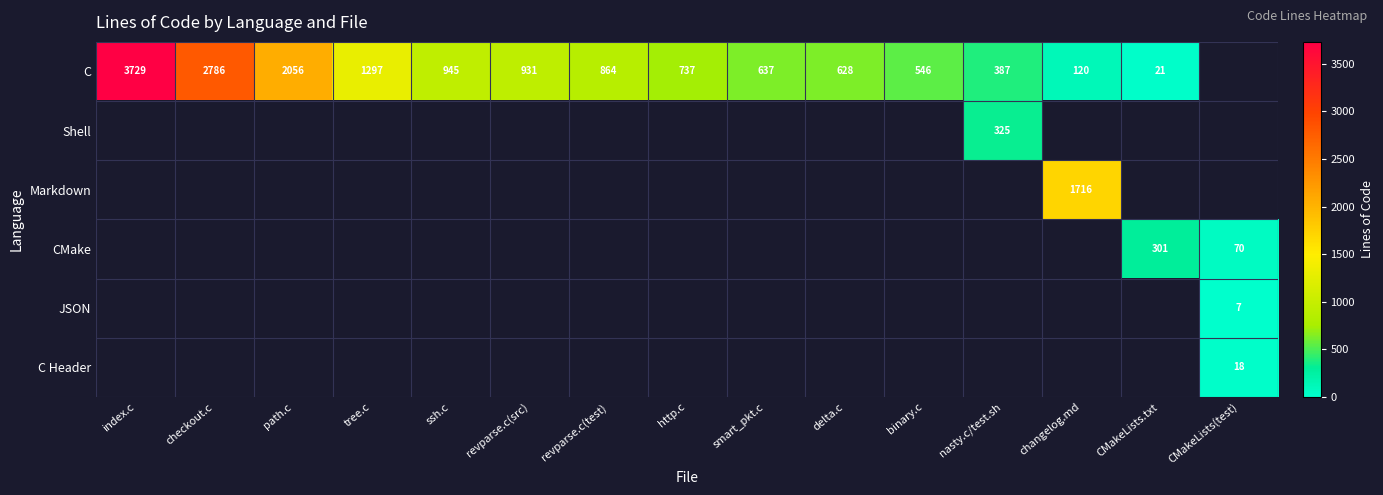

True or false: C has a value of 546 at binary.c.

True